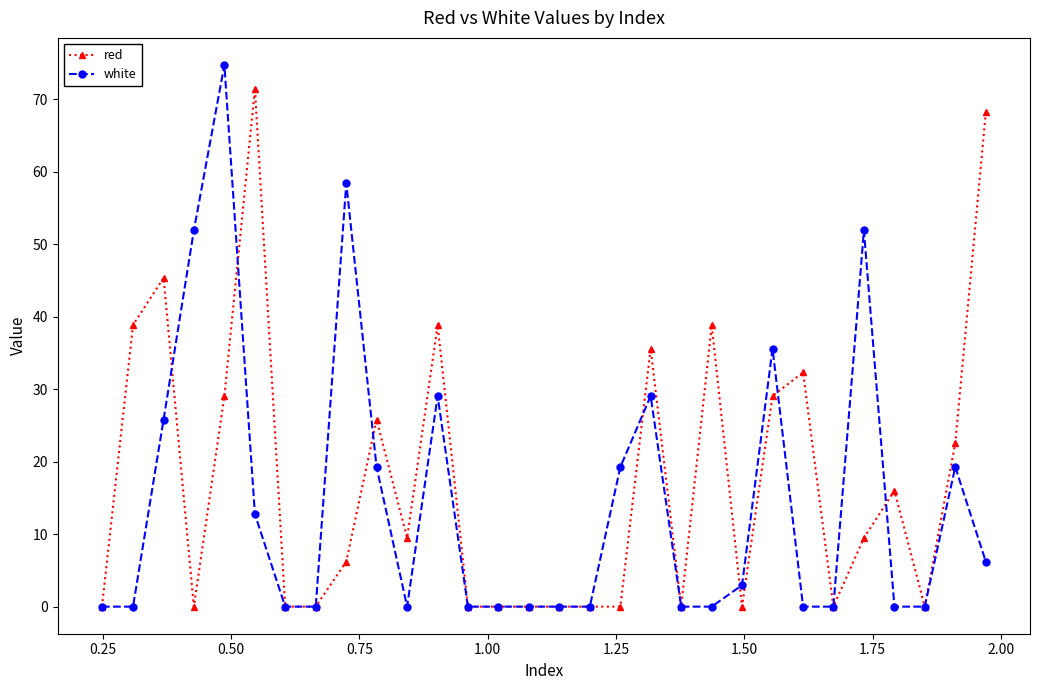

Rank the series by their average value, from highest to lowest.

red, white